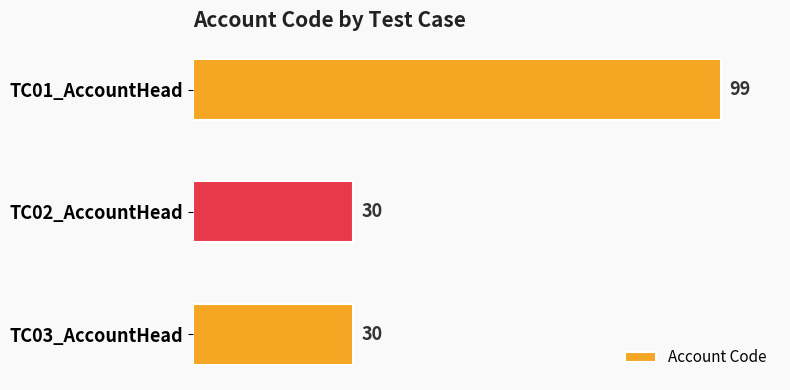

What is the value of the 1st bar from the top?

99